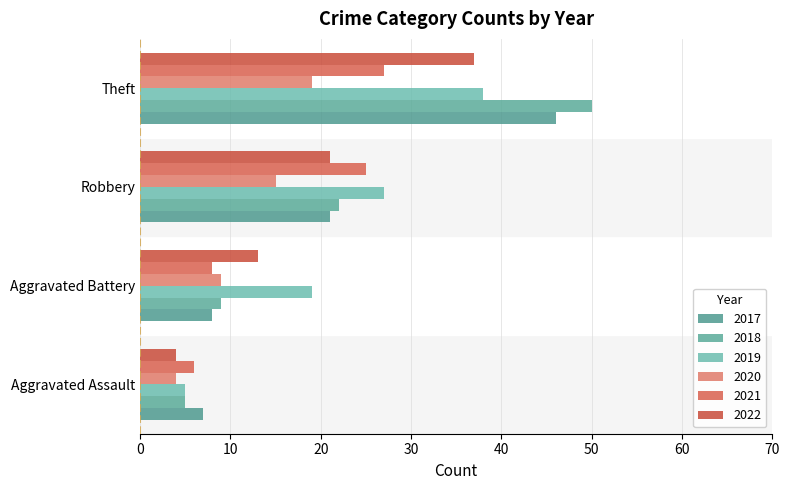

What is the label of the 1st bar from the left?

Aggravated Assault